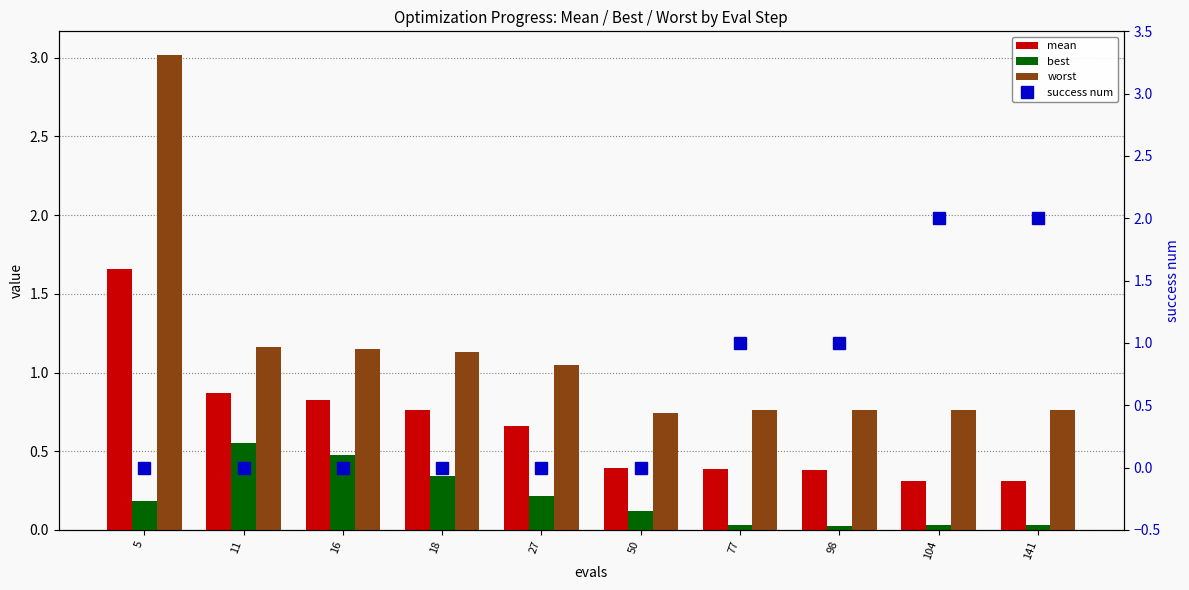

How many positive values does the success num series have?

4